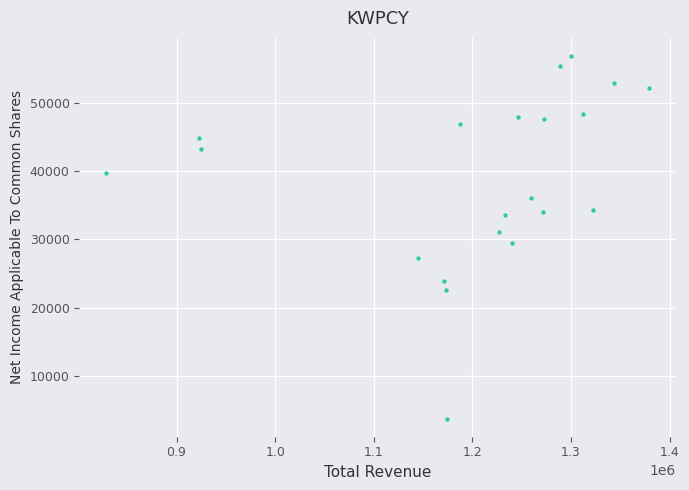

How many data points are displayed?

21